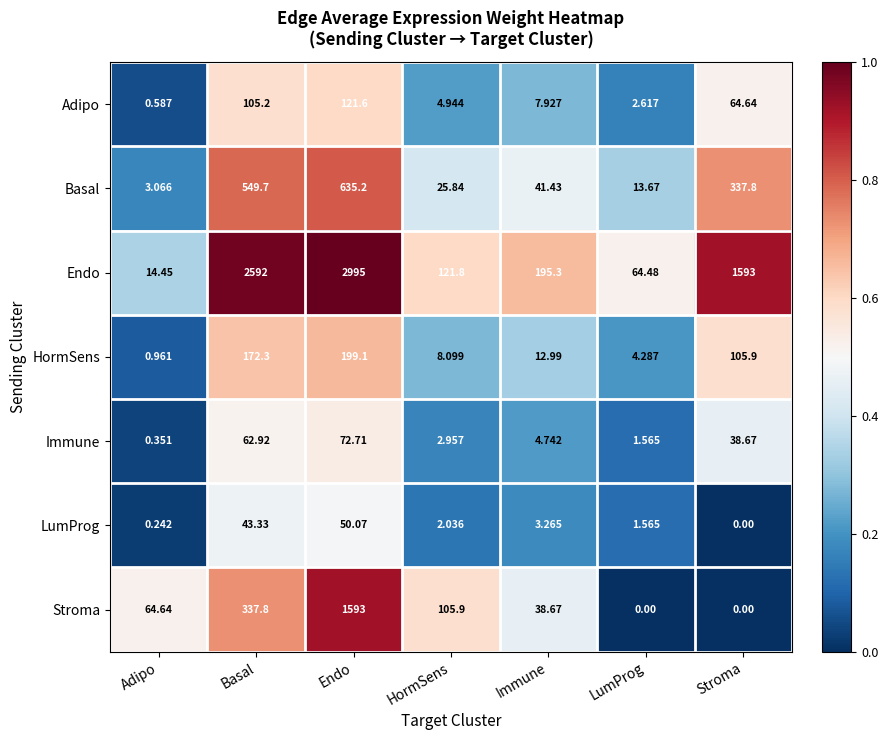

Which category has the lowest value in the HormSens series?

Adipo